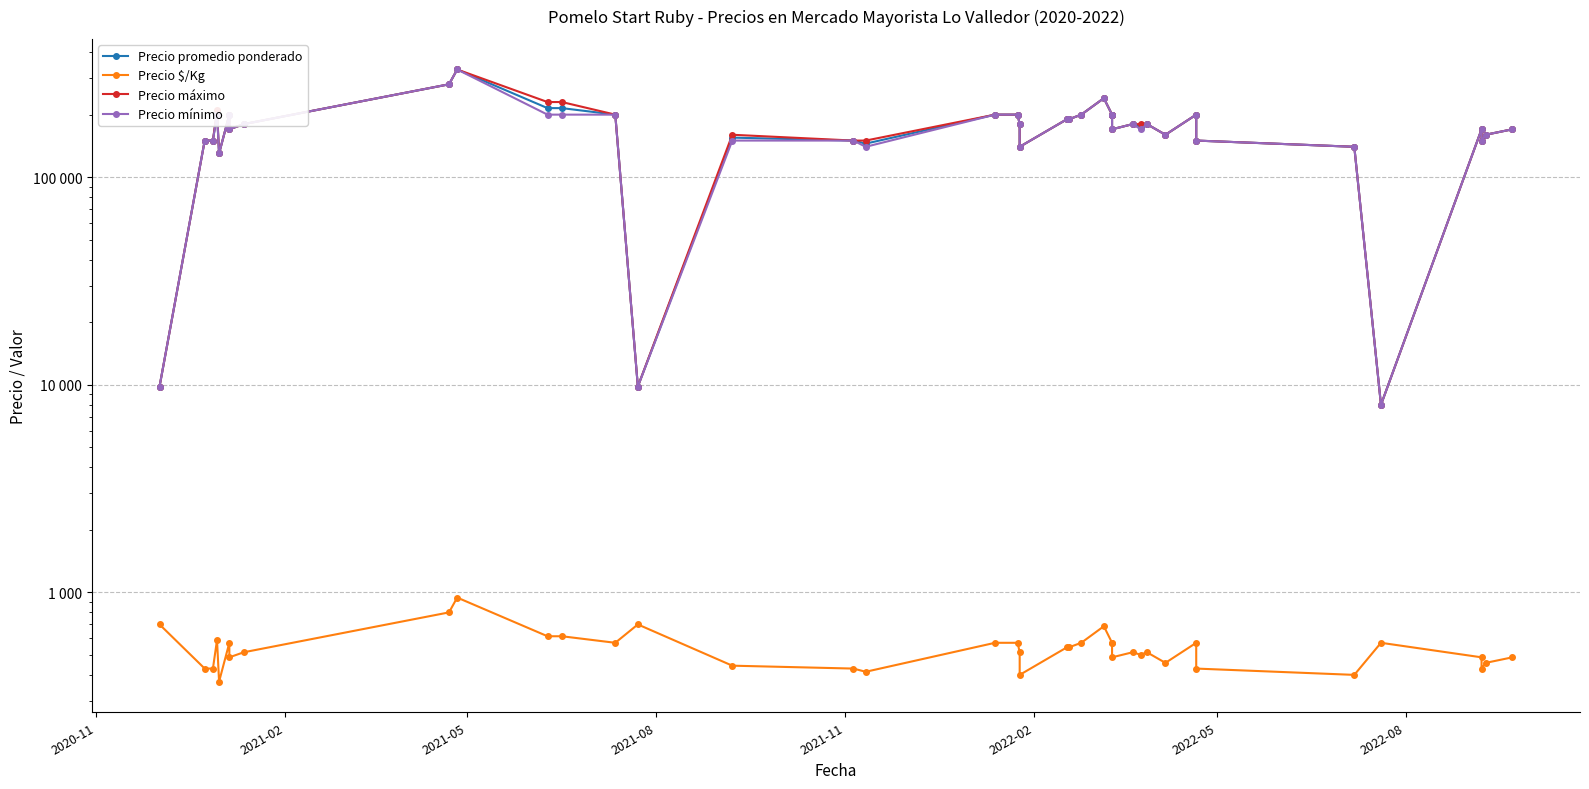

What is the average value of the Precio promedio ponderado series?

171215